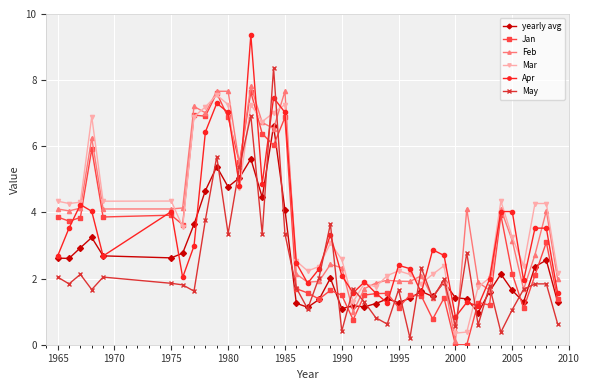

What is the value of the Apr point at the 15th from the left?

7.5